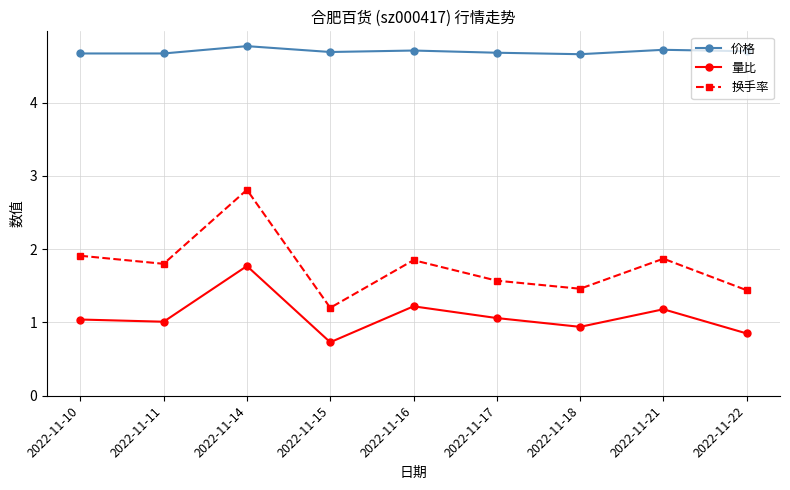

What is the minimum value for 价格?

4.7